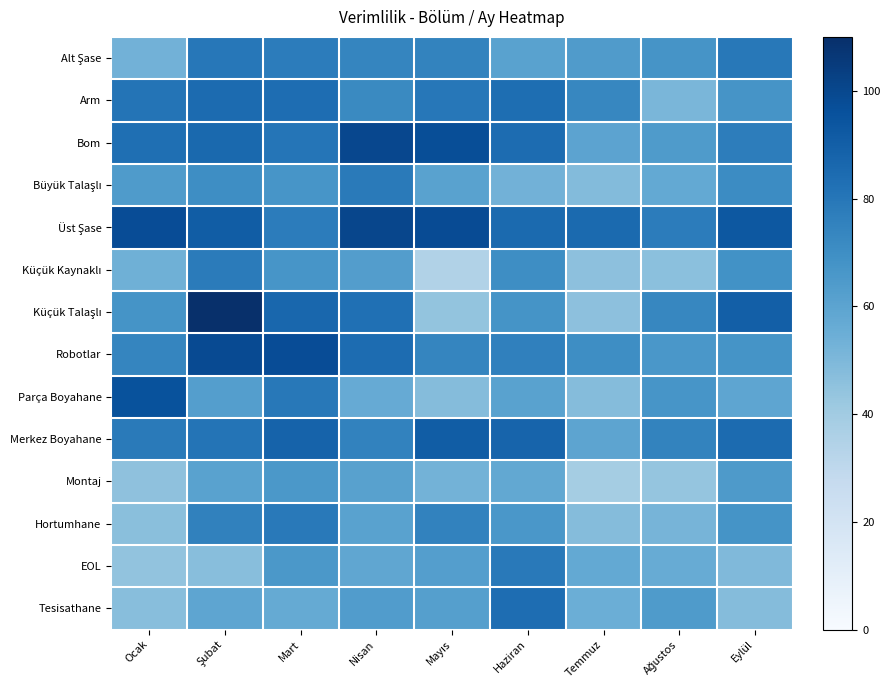

At which category does the chart reach its peak across all series?

Şubat